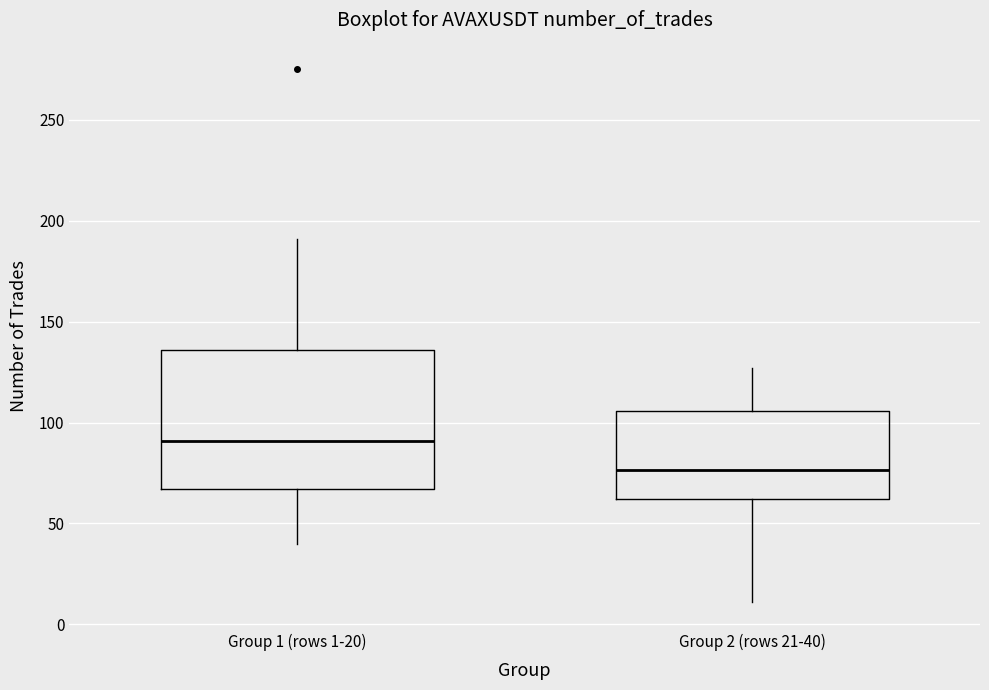

Reading left to right, read every box against the y-axis: the position of its median line, the range the box covers, and the ends of its whiskers. The values are not printed on the chart, so give them approximately, as read against the axis.

Group 1 (rows 1-20): median 90, box 65 to 135, whiskers 40 to 190
Group 2 (rows 21-40): median 75, box 60 to 105, whiskers 10 to 125